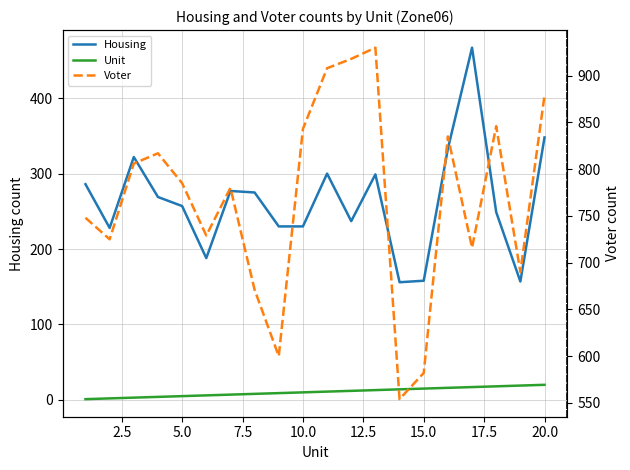

Rank the series at 2.5 from lowest to highest value.

Unit, Housing, Voter